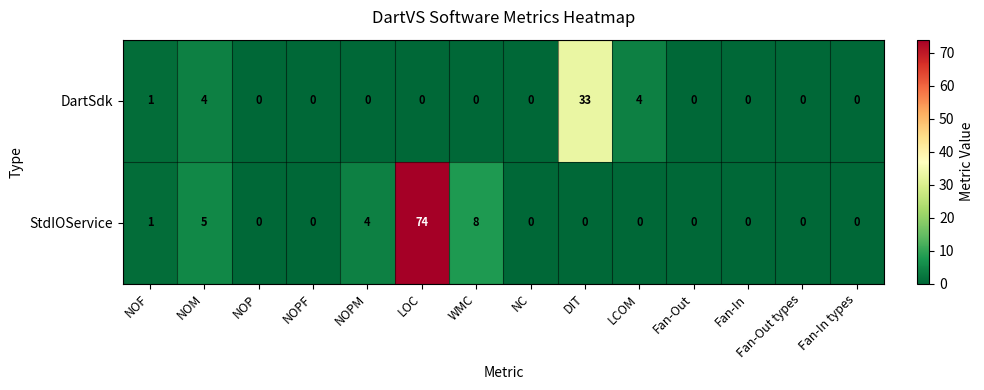

Which series has the largest total across all categories?

StdIOService